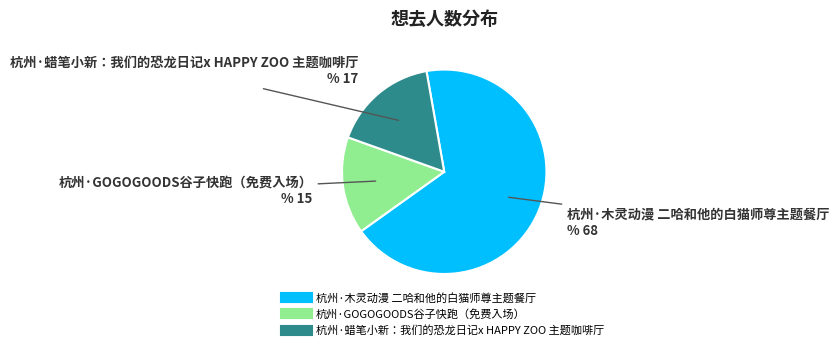

How many slices are in this pie chart?

3